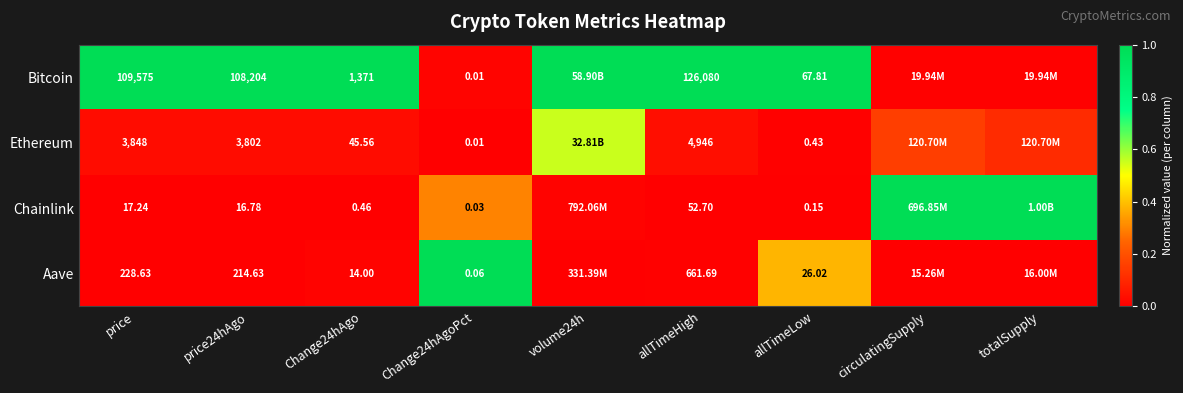

Is the value of Ethereum at price greater than the value of Aave at price?

Yes